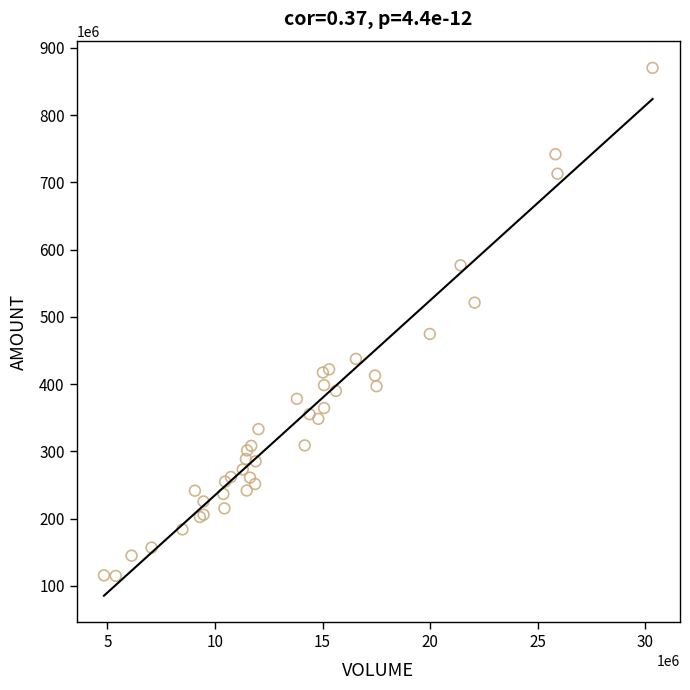

What Y value in the scatter plot is closest to 492564591?

474640430